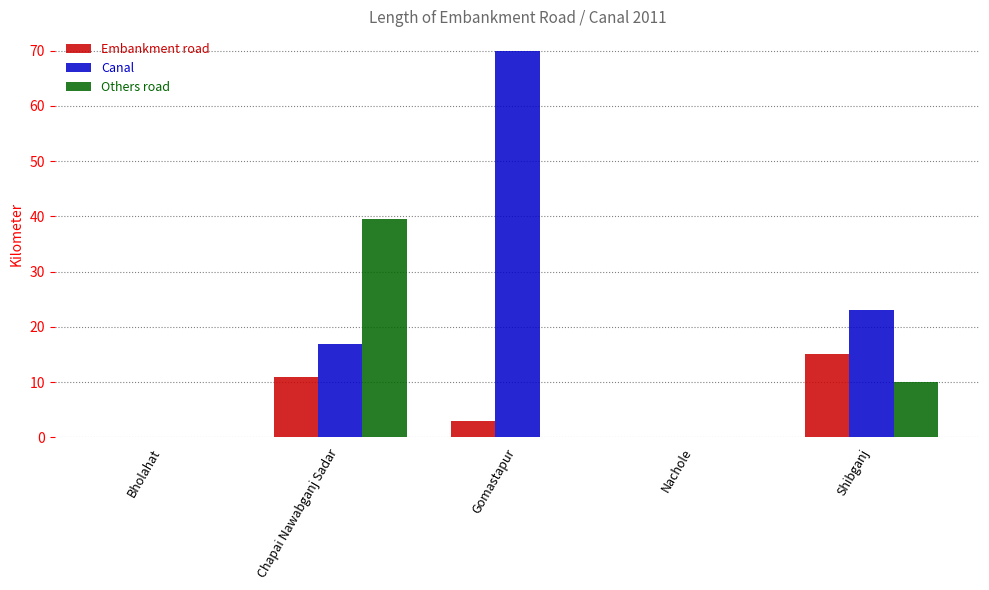

What are all the series names shown in the legend?

Embankment road, Canal, Others road